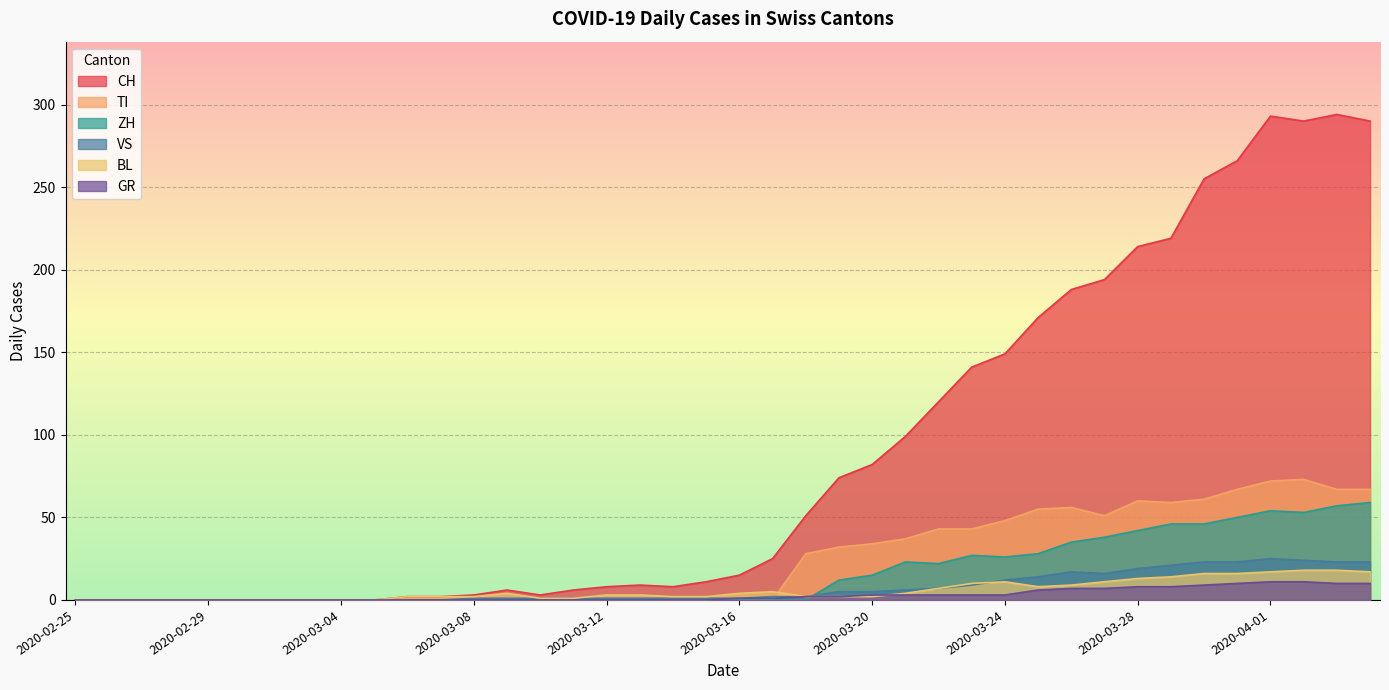

Which series has the largest total across all categories?

CH